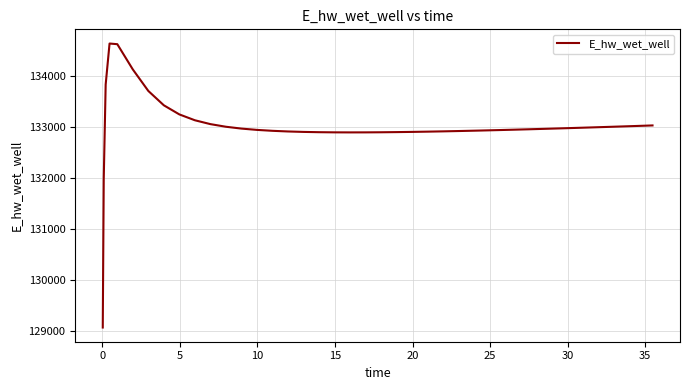

What is the greatest value displayed?

134628.0